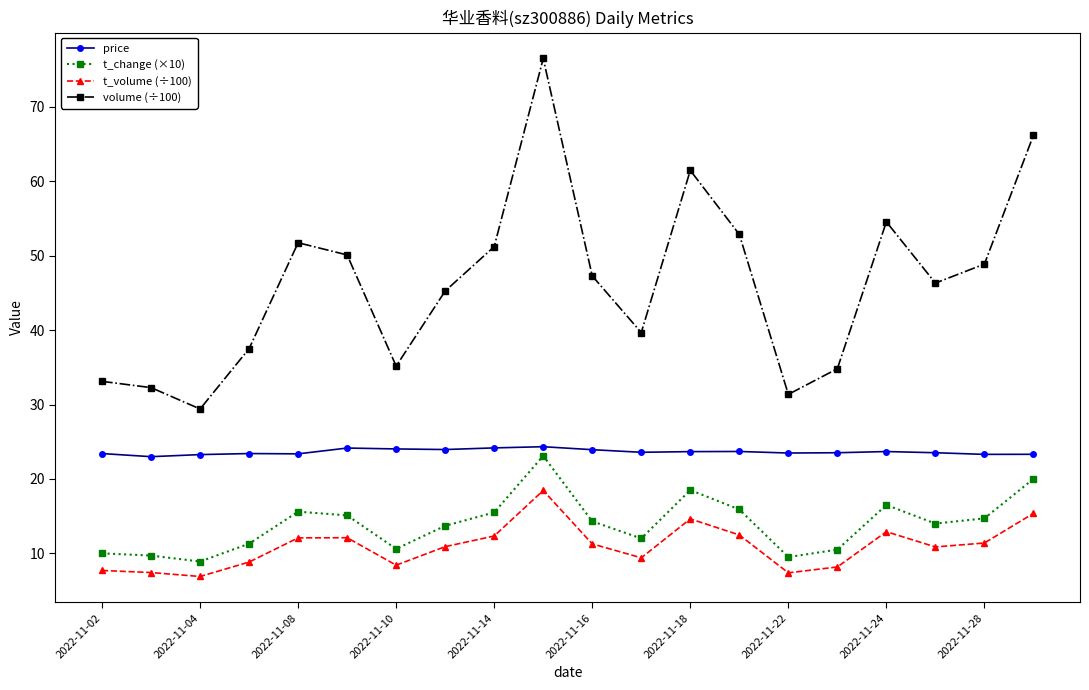

How many values in the volume (÷100) series exceed 47?

10